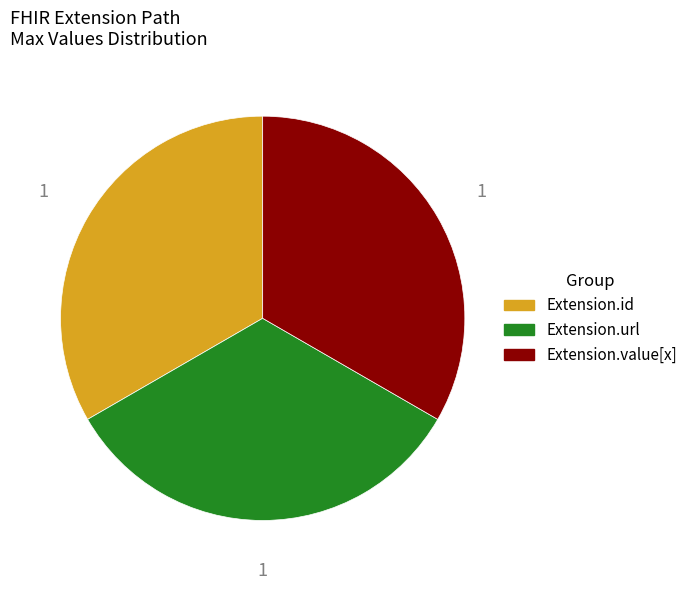

How many segments does this pie chart have?

3